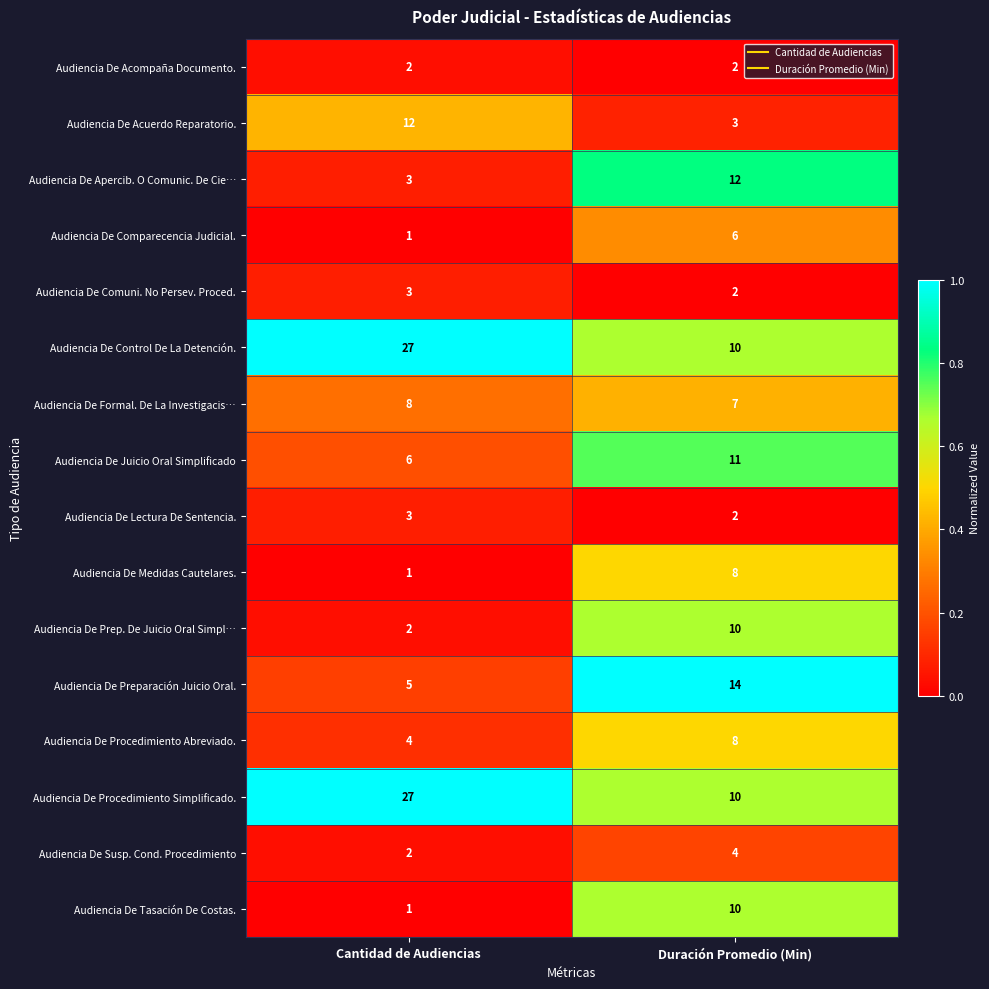

What is the total value across all series at Duración Promedio (Min)?

119